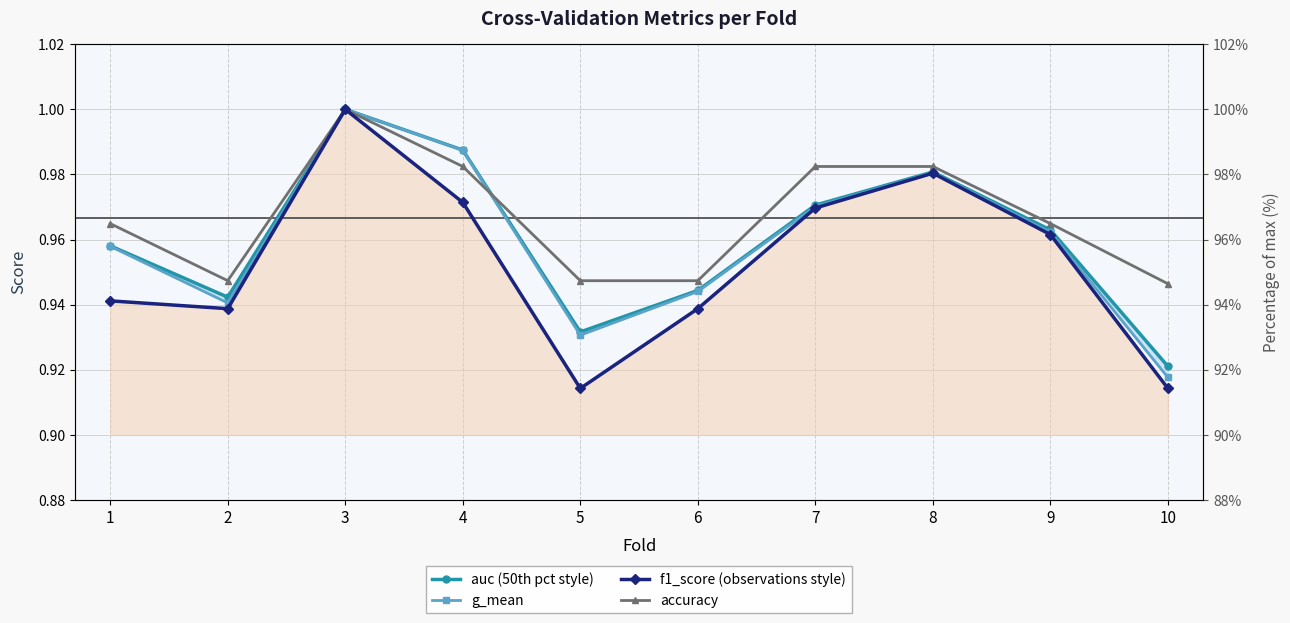

How many lines are shown in the chart?

4